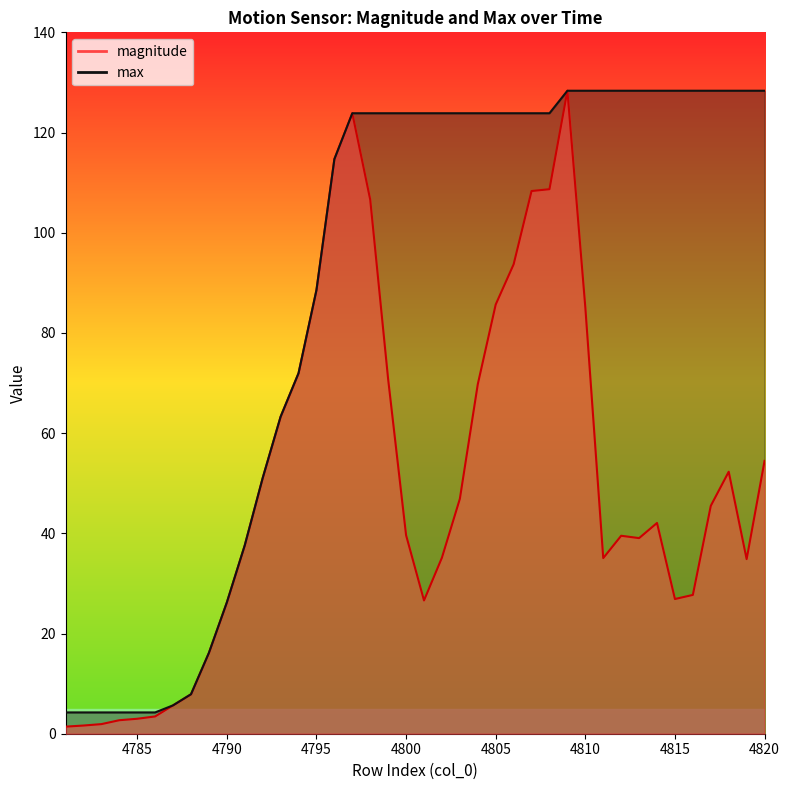

What is the greatest value displayed?

128.3